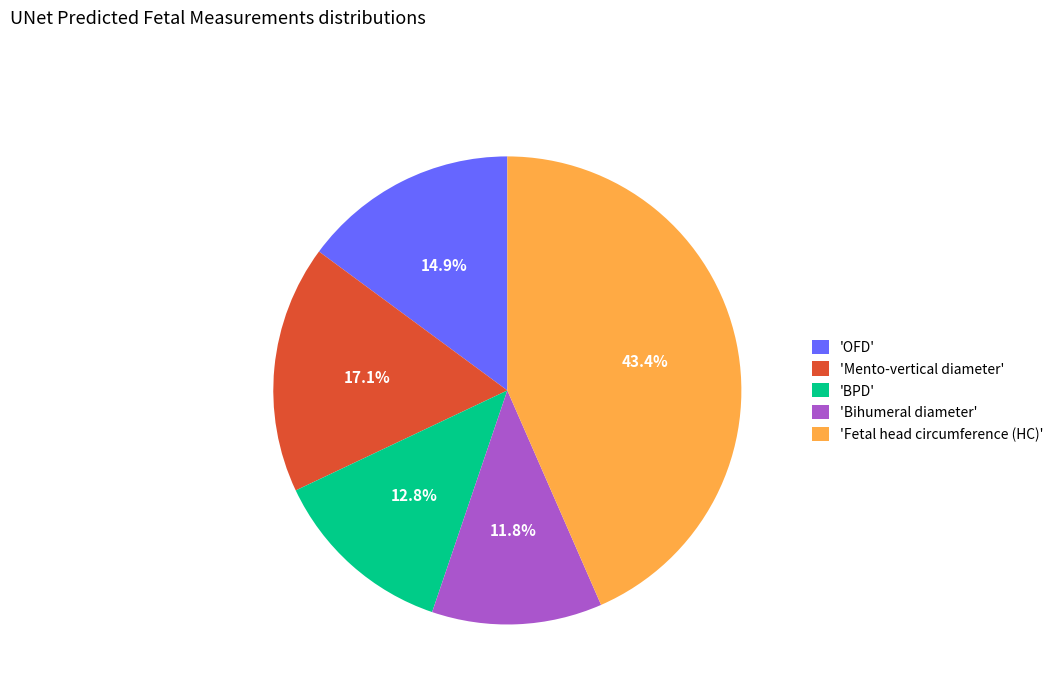

Is there any slice that represents more than half of the pie?

No